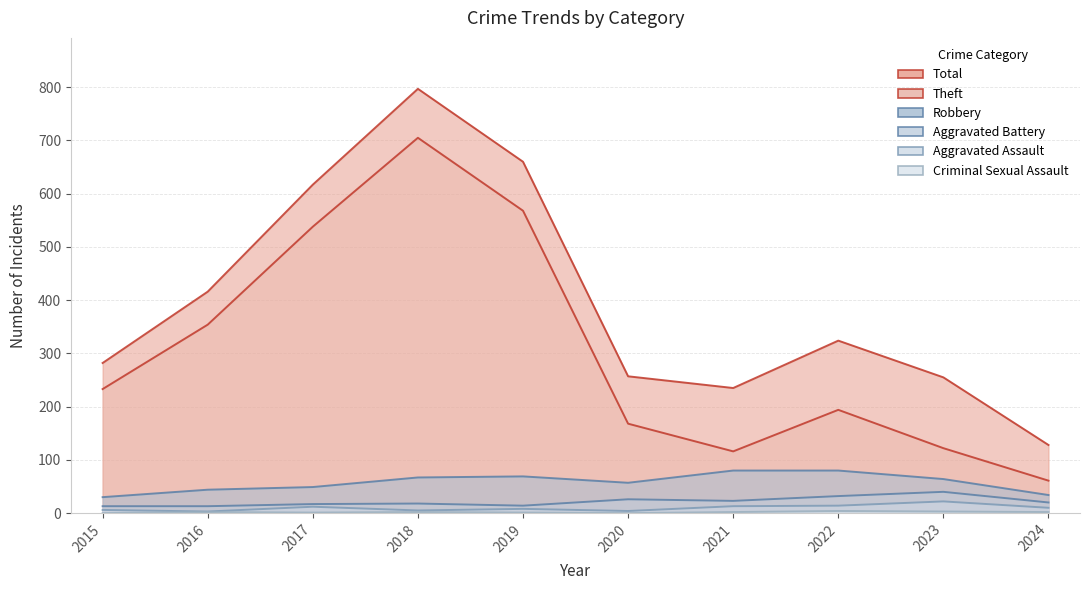

Which series has the largest range (max minus min)?

Total